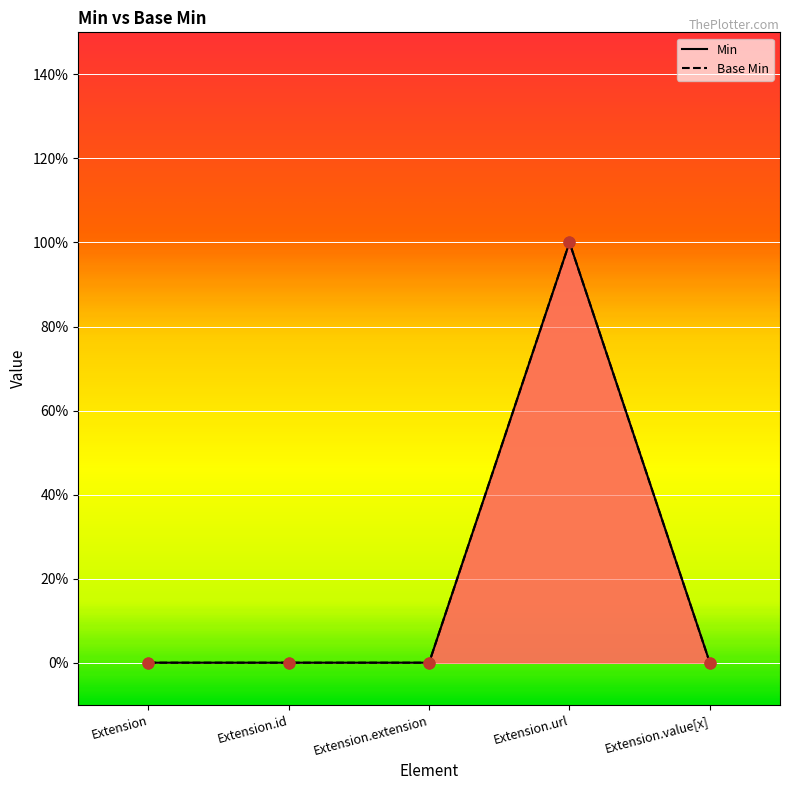

Is the value of Min at Extension.id greater than the value of Base Min at Extension.value[x]?

No